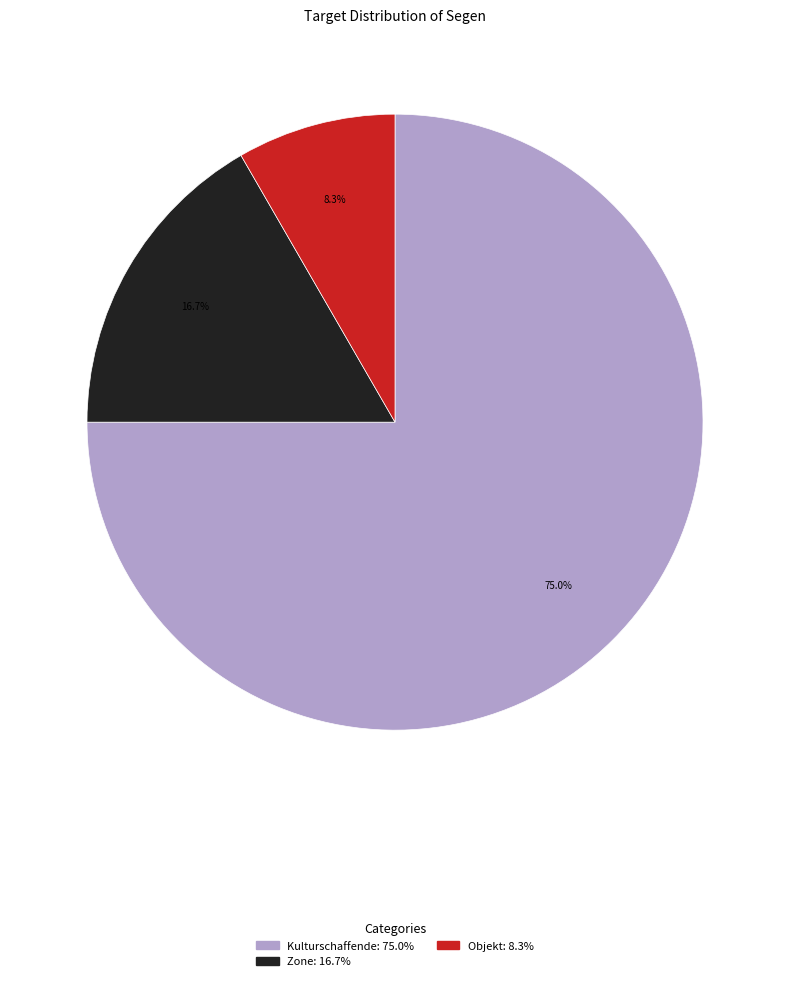

What percentage is the Objekt slice, to the nearest percent?

8%